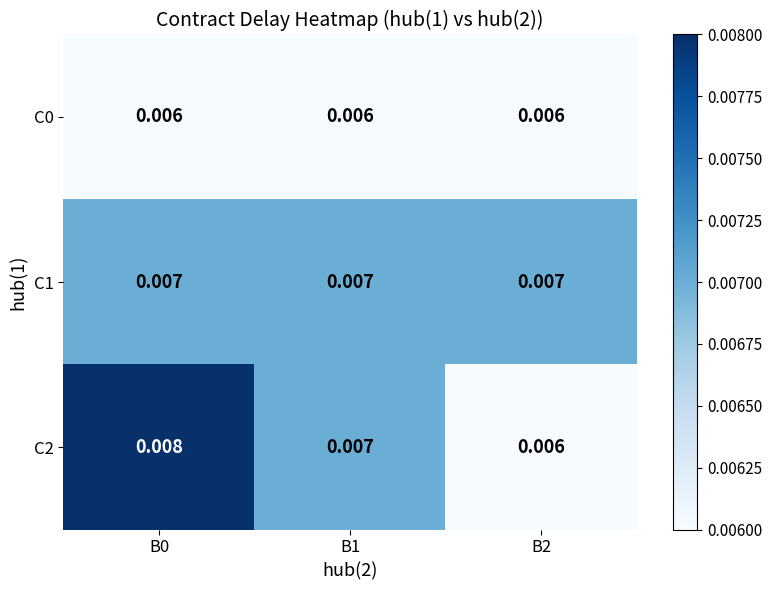

Is the value of C2 at B0 greater than the value of C0 at B2?

Yes